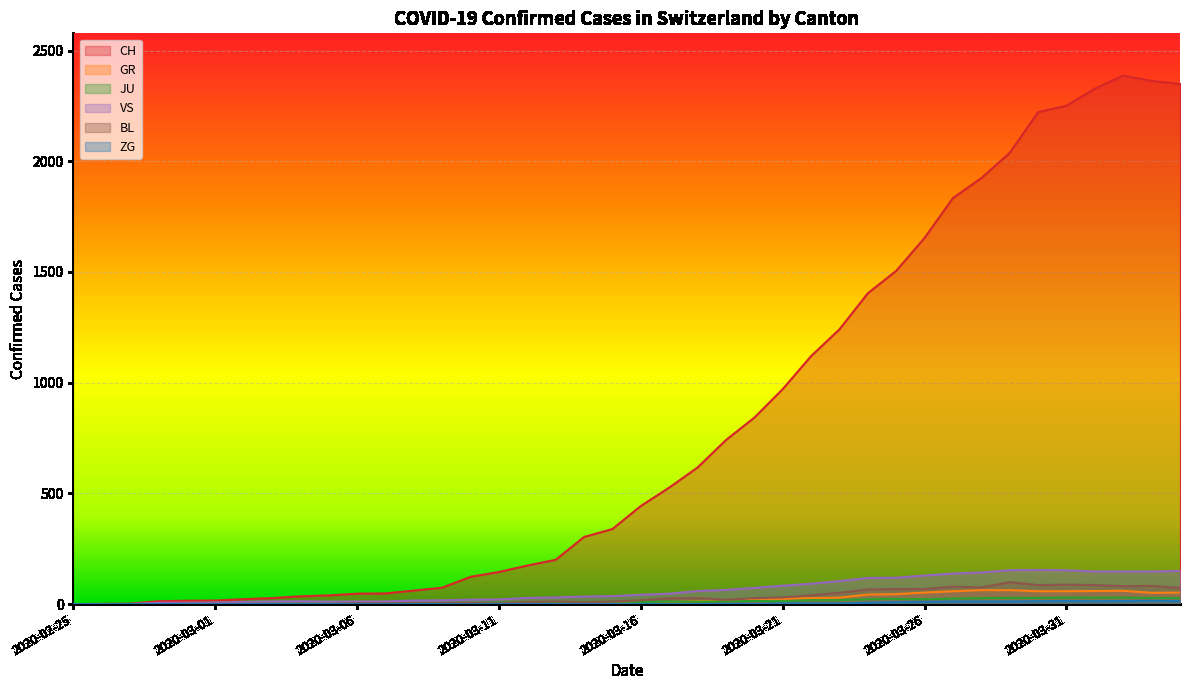

At which category does BL reach its first local peak?

2020-03-10